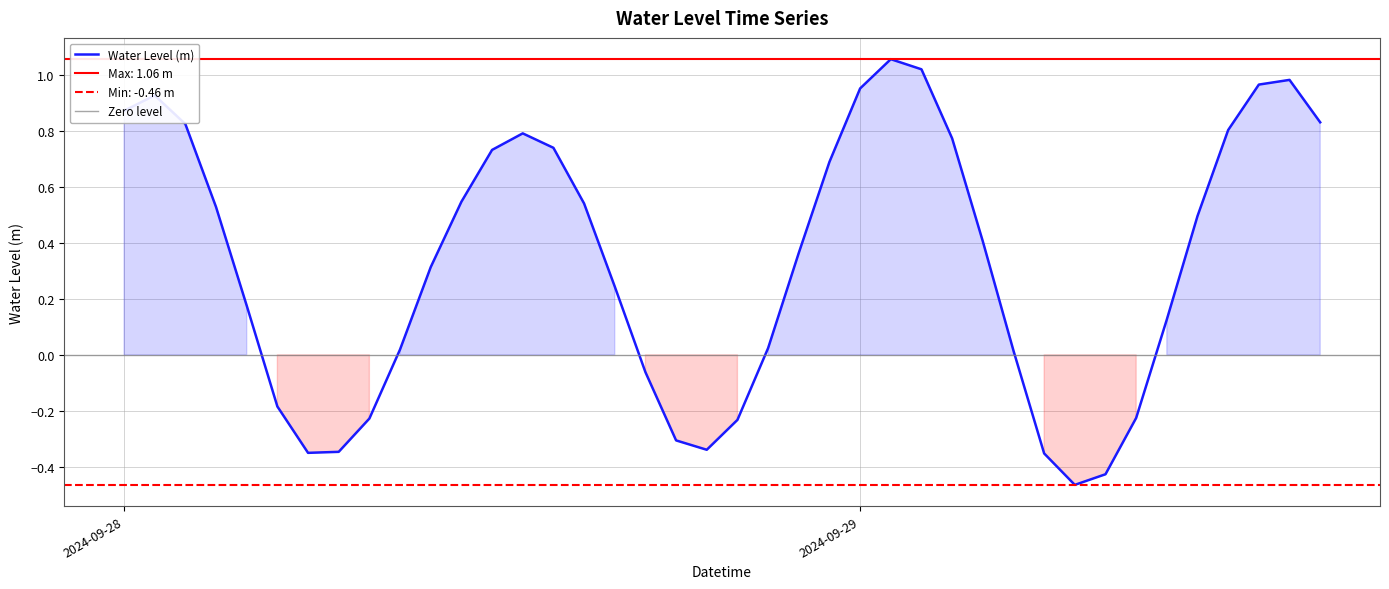

What is the maximum value shown in the chart?

1.1